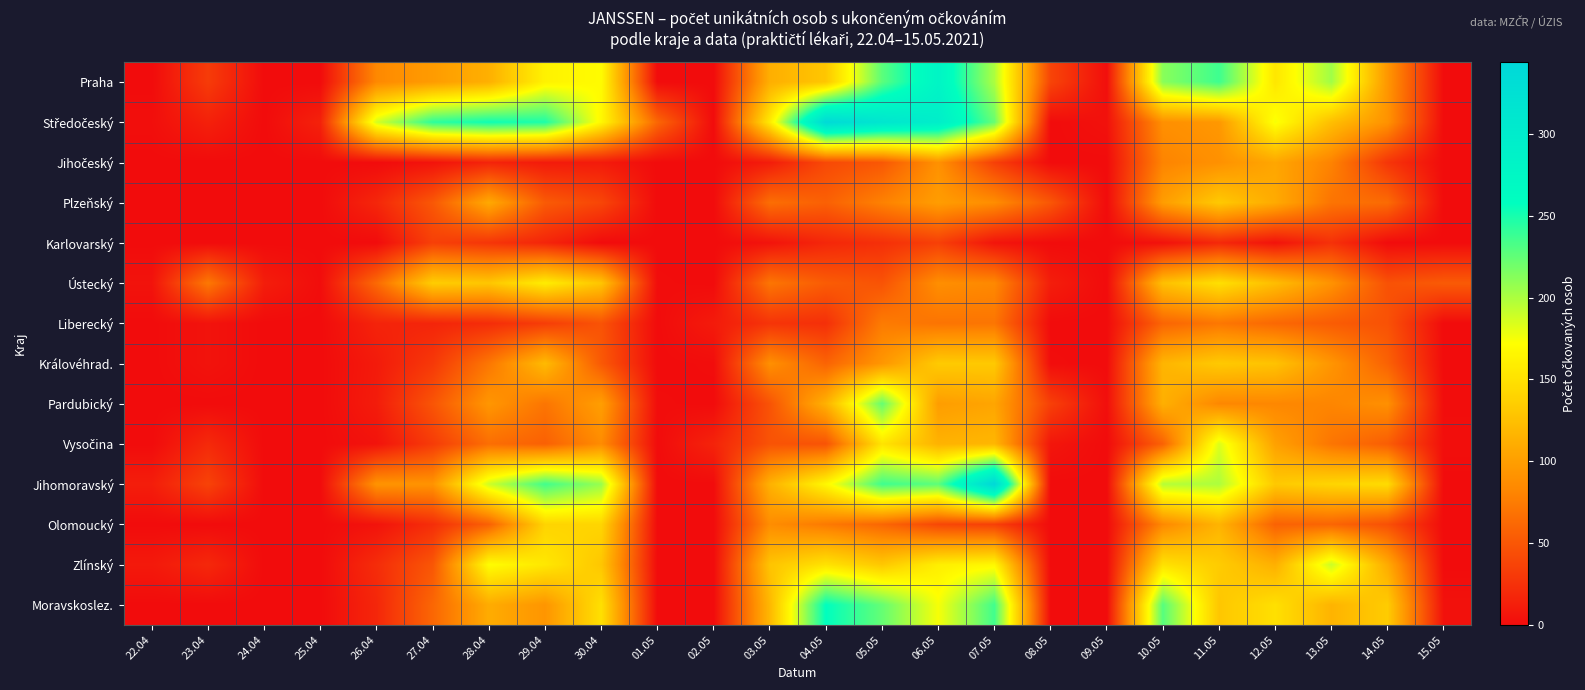

Which series changed the most between 23.04 and 28.04?

Středočeský